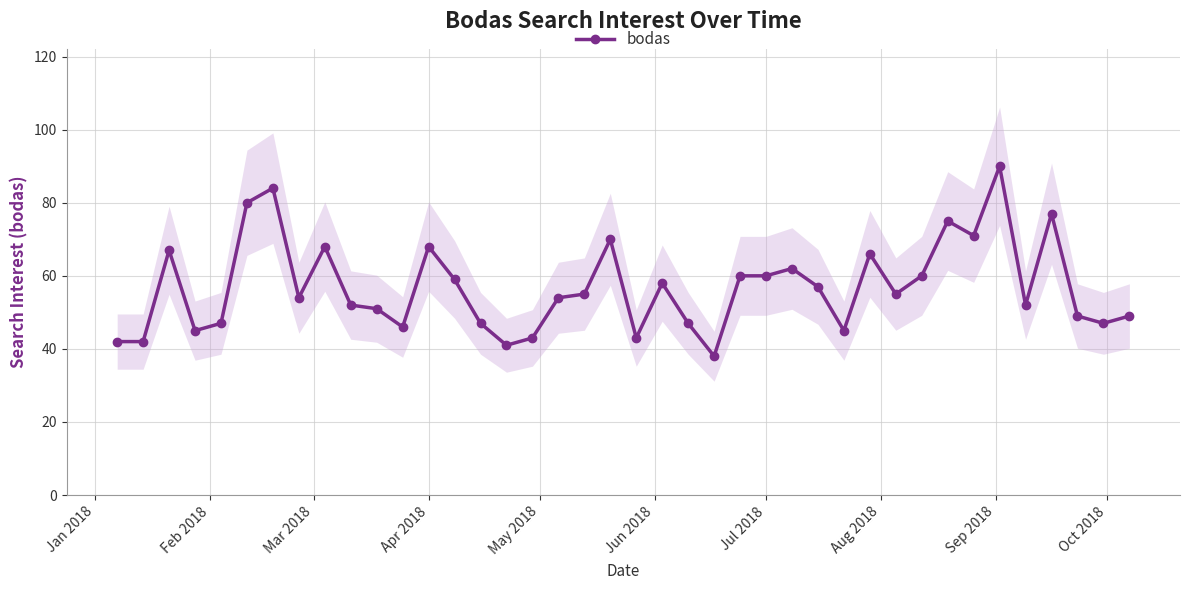

What is the minimum value for bodas?

38